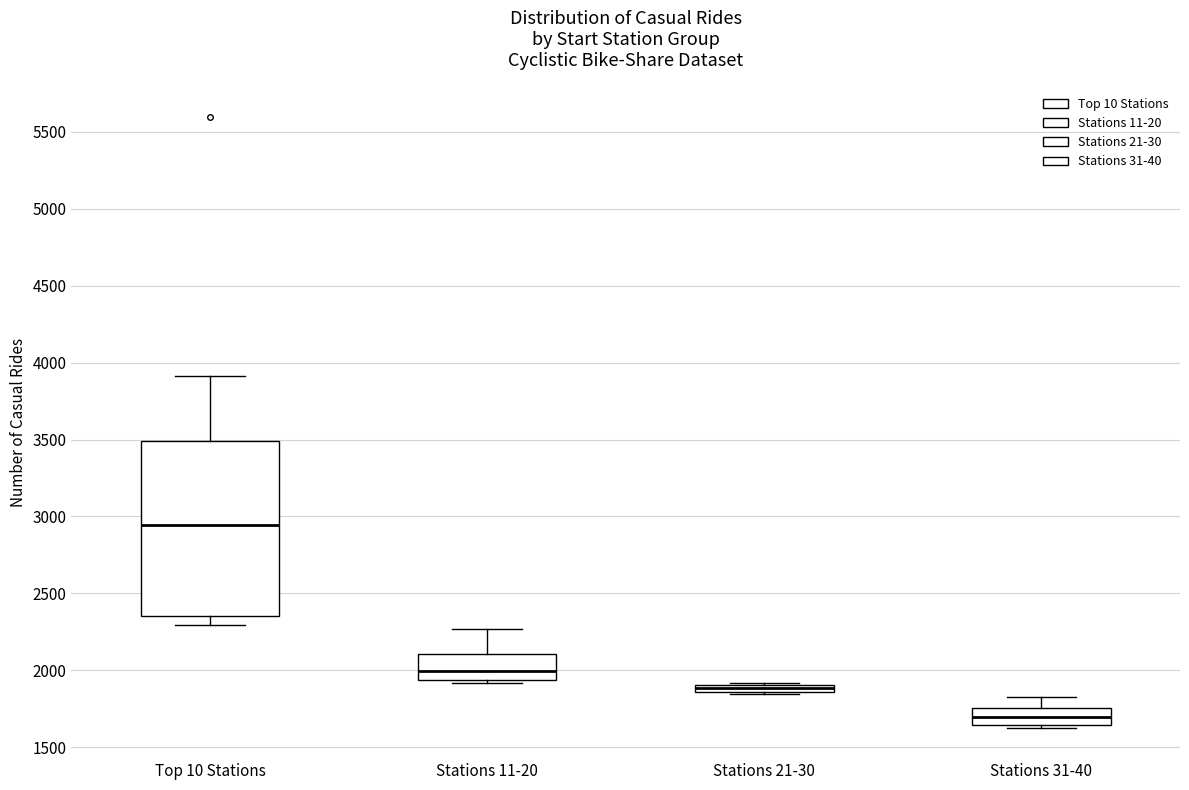

Which box has the lowest median line?

Stations 31-40